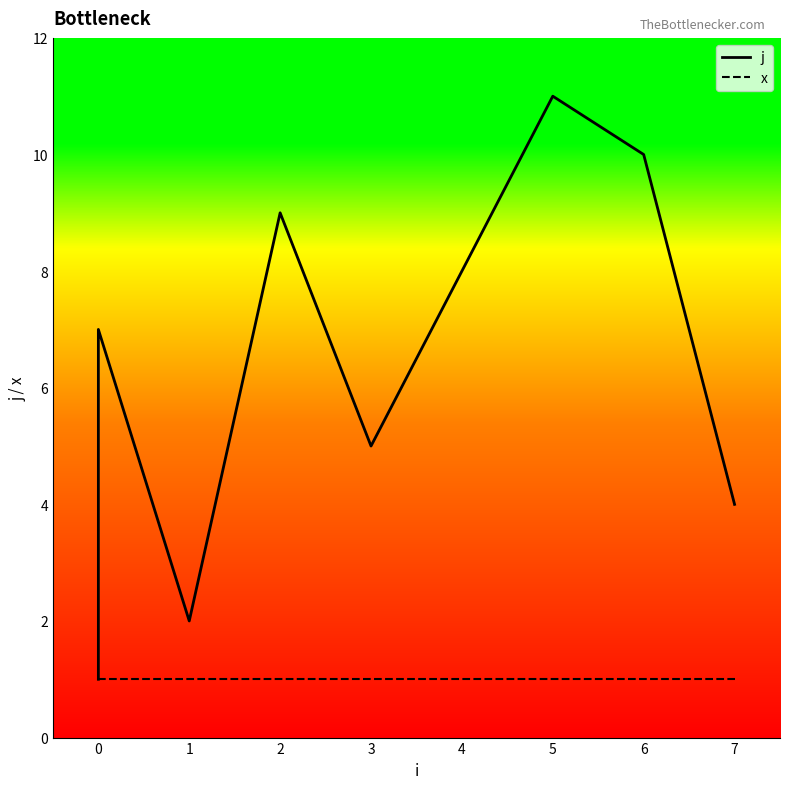

At how many categories does at least one series exceed 7?

4